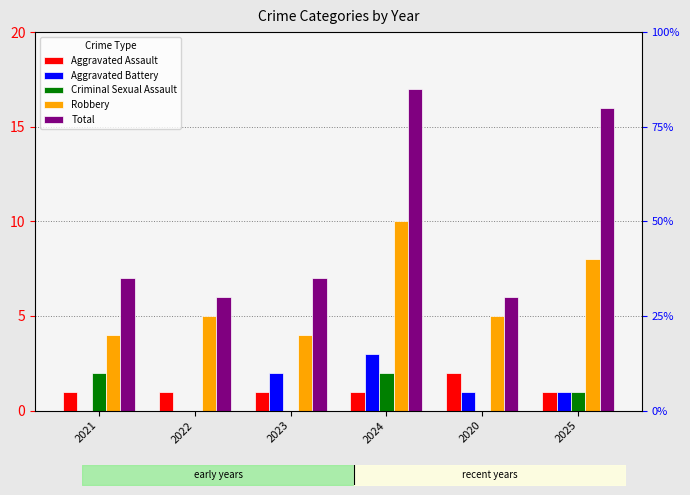

Where does the Total series first go above 7?

2024